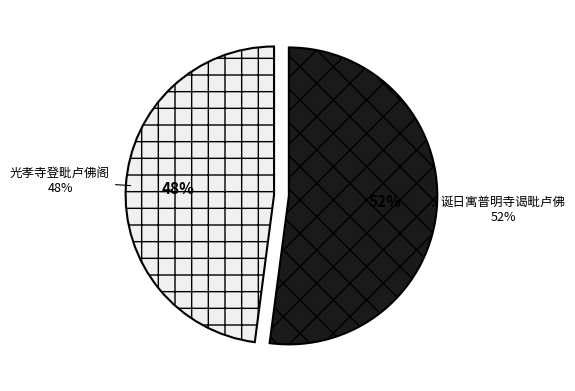

Which category has the biggest portion of the pie?

诞日寓普明寺谒毗卢佛